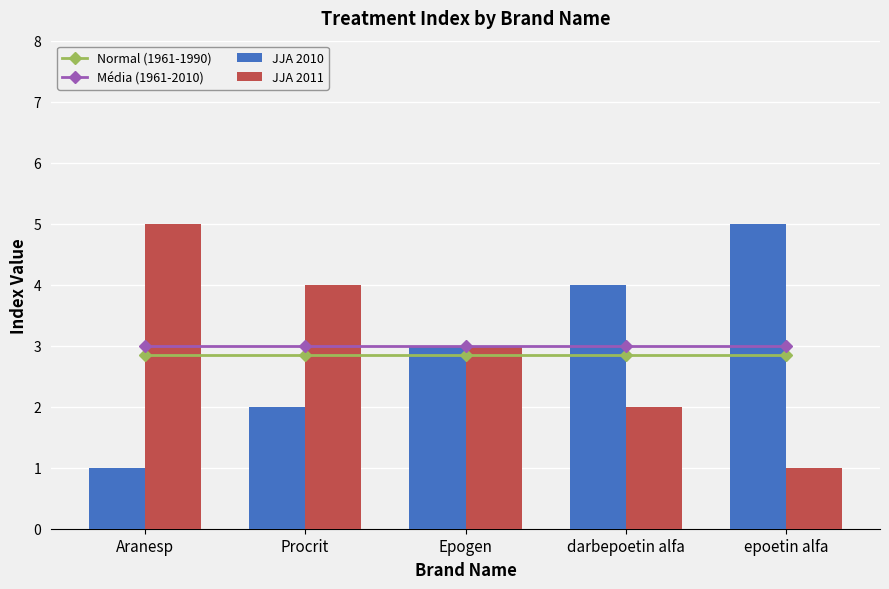

What is the smallest value displayed?

1.0